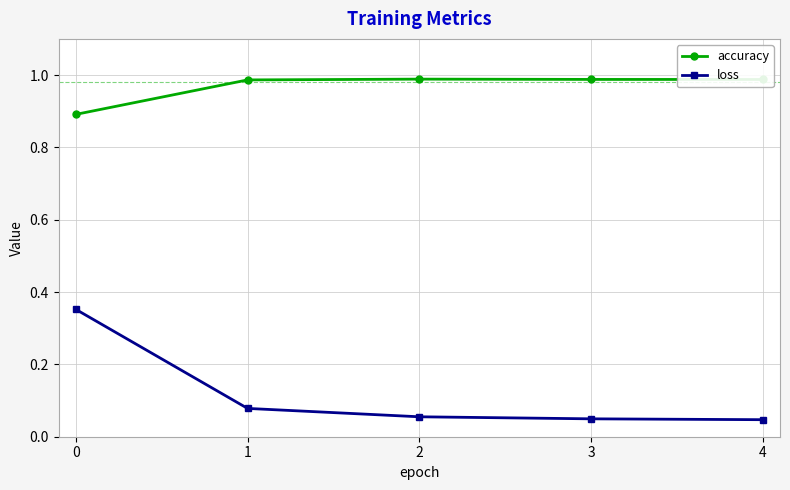

What is the sum of all accuracy values?

4.8